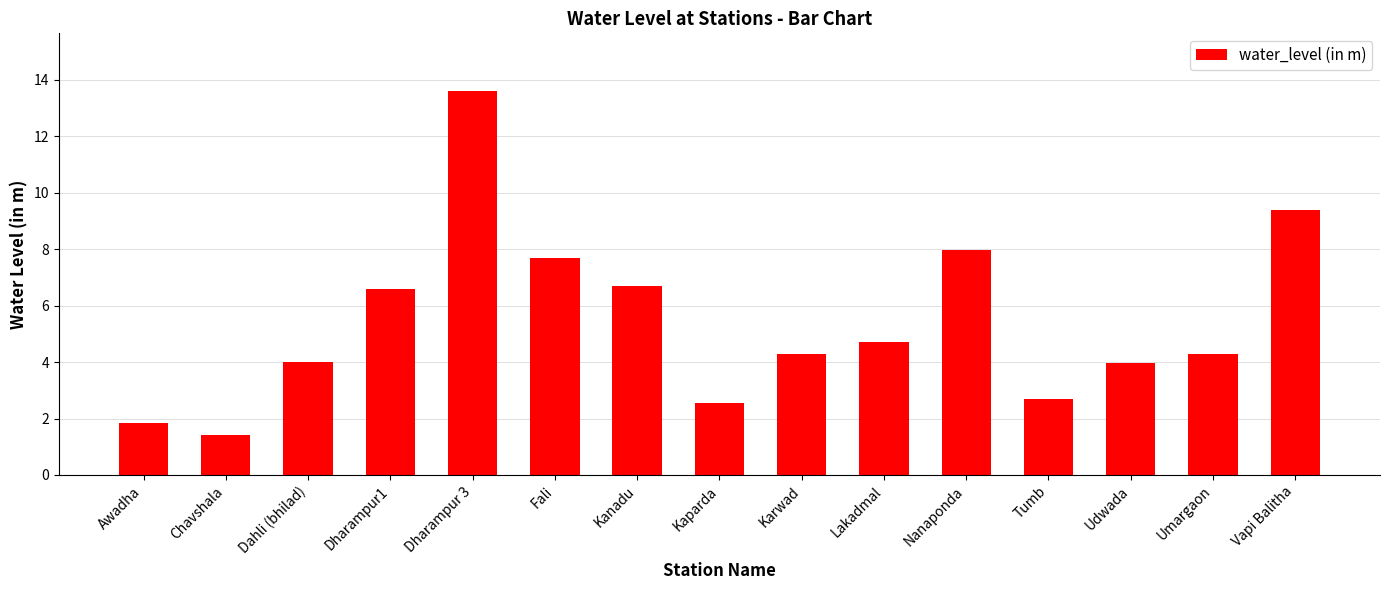

What position from the right is Dahli (bhilad)?

13